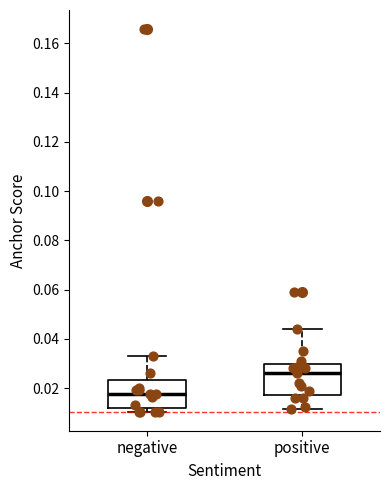

Reading left to right, transcribe this box plot: for each box, give where its median line is, the range the box spans, and where its two whiskers end, as read against the y-axis. The values are not printed on the chart, so give them approximately, as read against the axis.

negative: median 0.018, box 0.012 to 0.024, whiskers 0.010 to 0.034
positive: median 0.026, box 0.018 to 0.030, whiskers 0.012 to 0.044